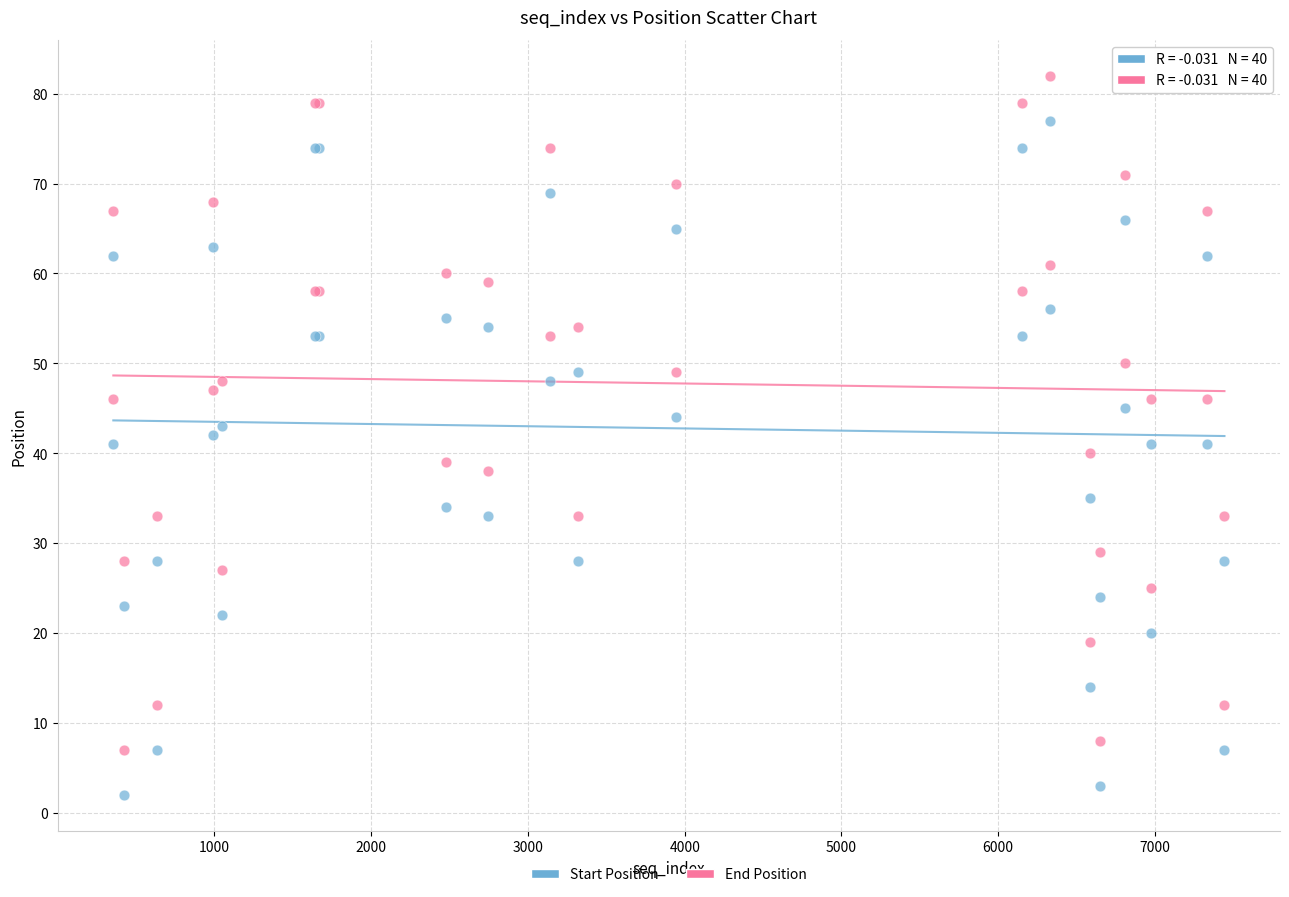

Which series reaches the maximum Y coordinate?

End Position